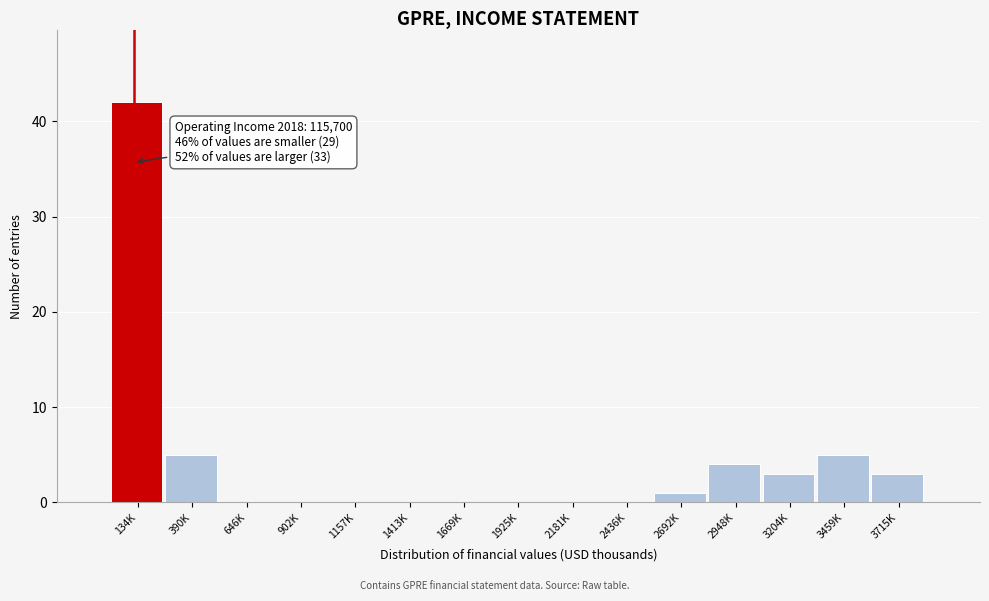

Reading left to right, list all the values displayed in this chart.

134K=42	390K=5	646K=0	902K=0	1157K=0	1413K=0	1669K=0	1925K=0	2181K=0	2436K=0	2692K=1	2948K=4	3204K=3	3459K=5	3715K=3